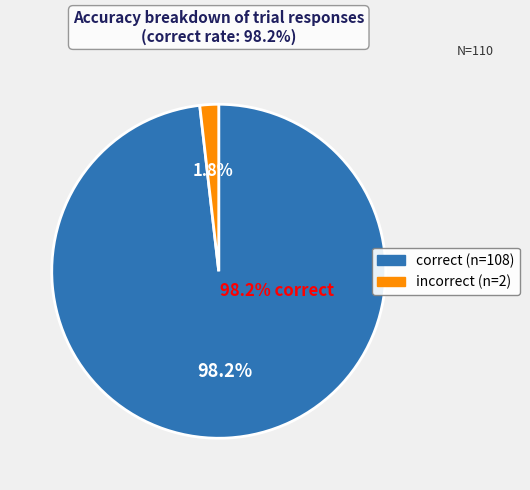

True or false: incorrect accounts for 2% of the total.

True